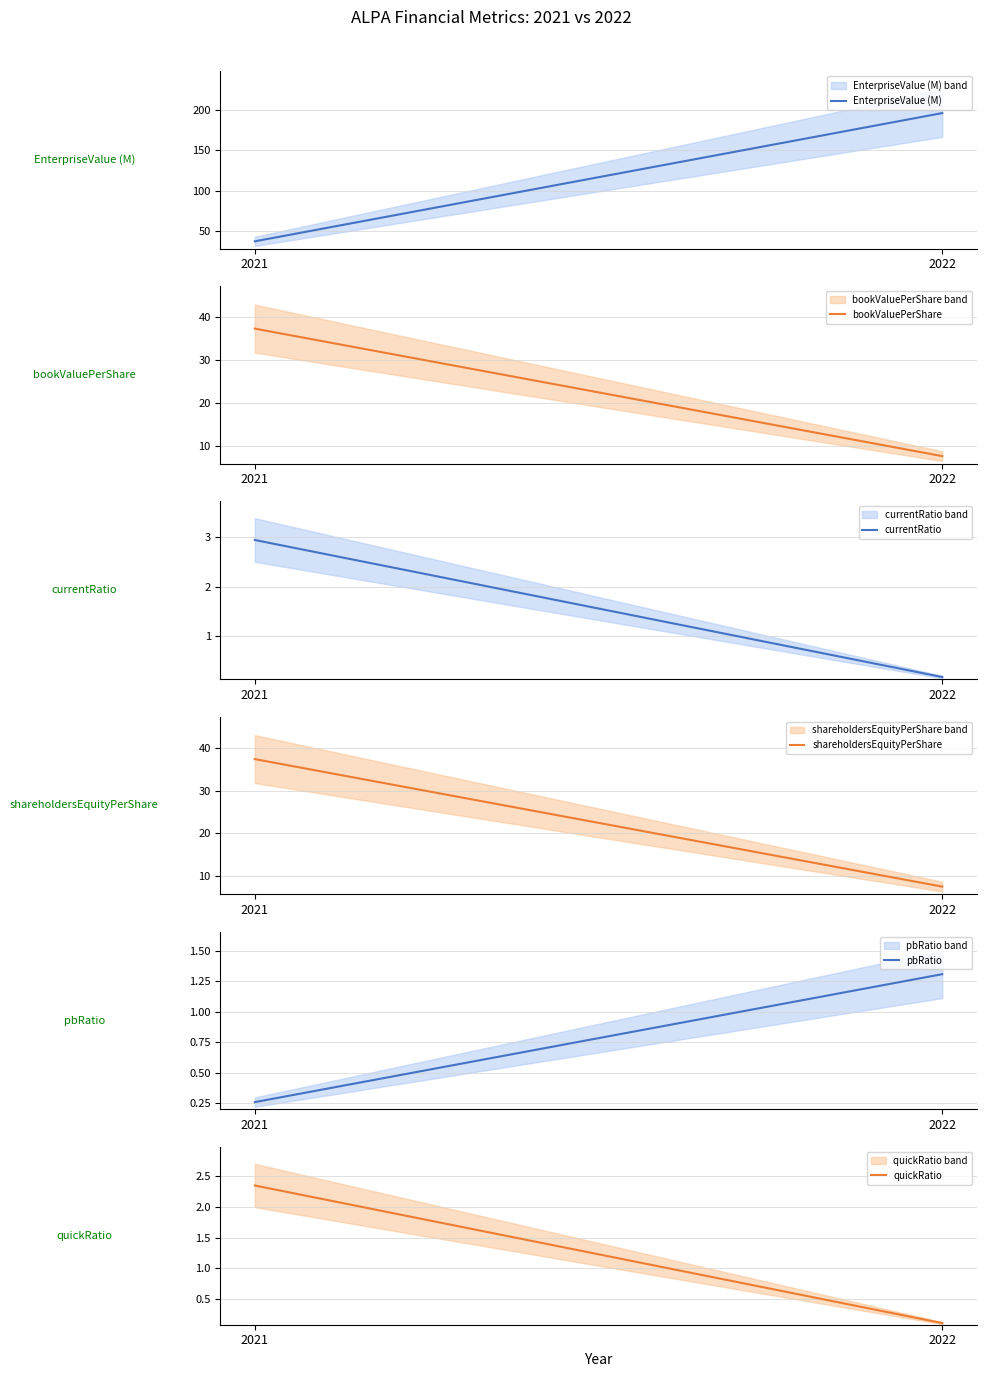

What is the sum of all currentRatio values?

3.1